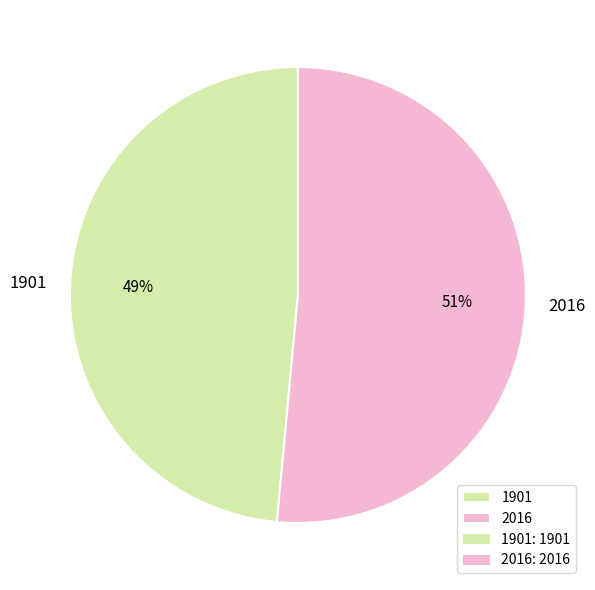

Rank the categories by value from highest to lowest.

2016, 1901